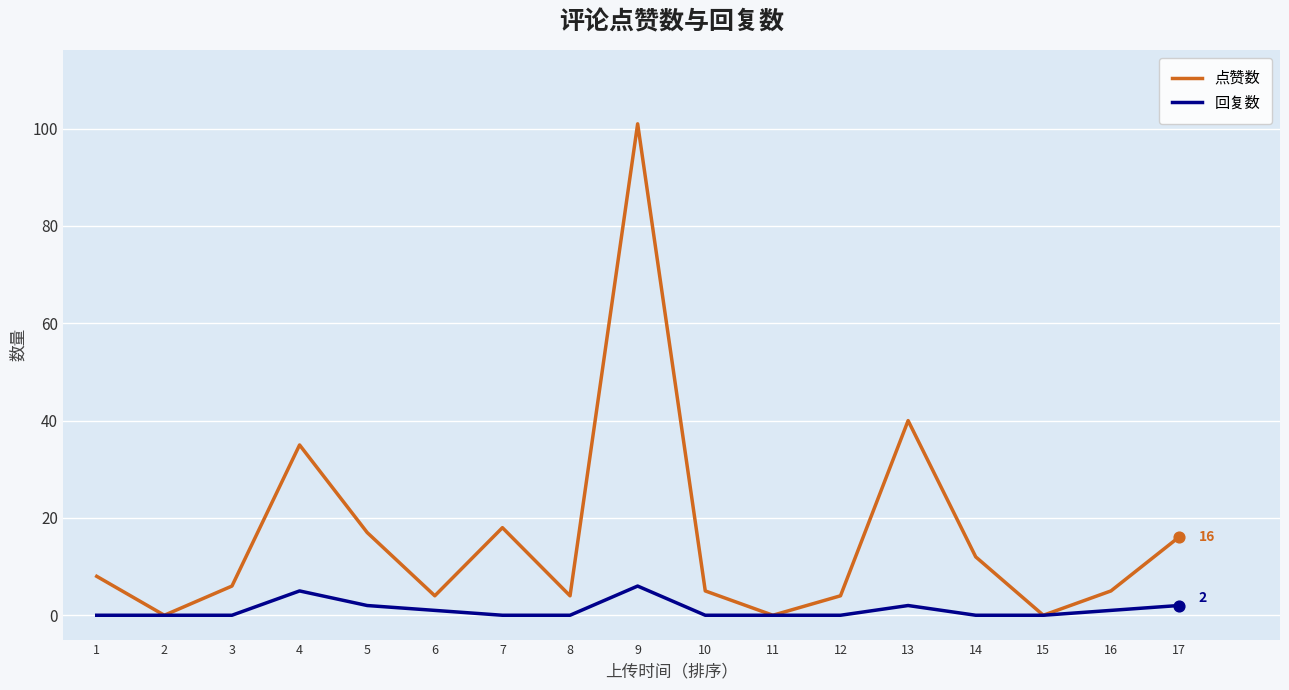

Which series has the widest spread of values?

点赞数